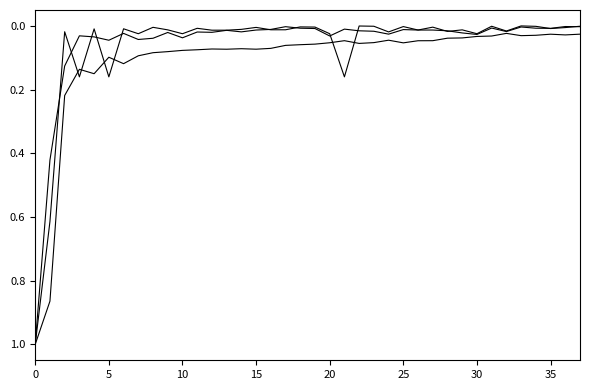

Which category has the lowest value across all series?

33